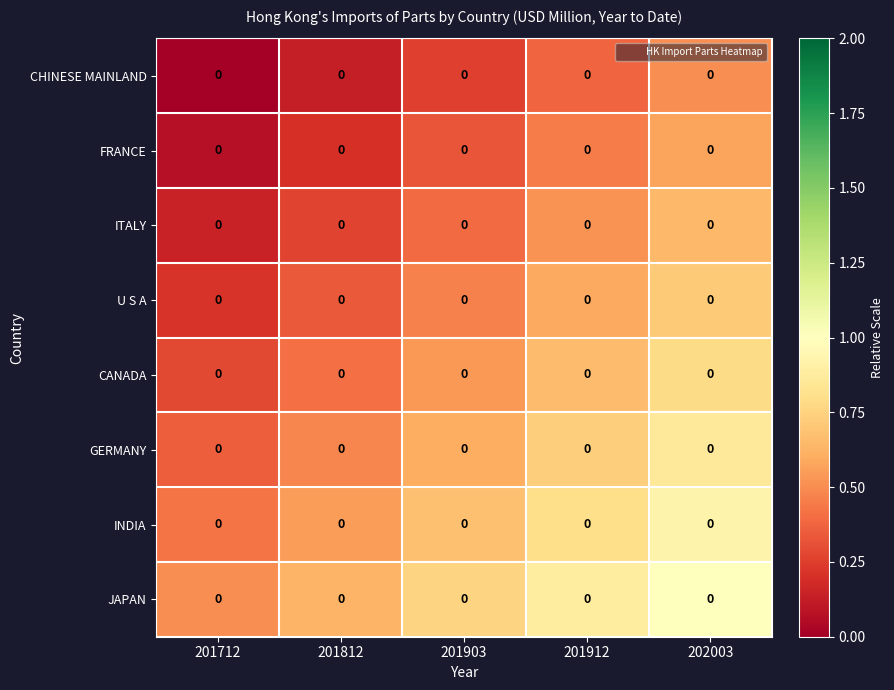

At which category is the sum across all series the highest?

202003